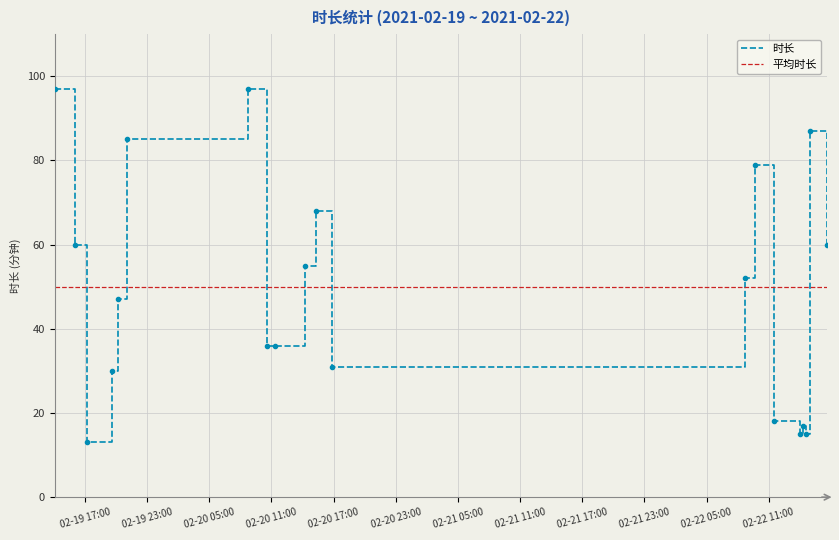

True or false: 时长 and 平均时长 intersect in this chart.

True